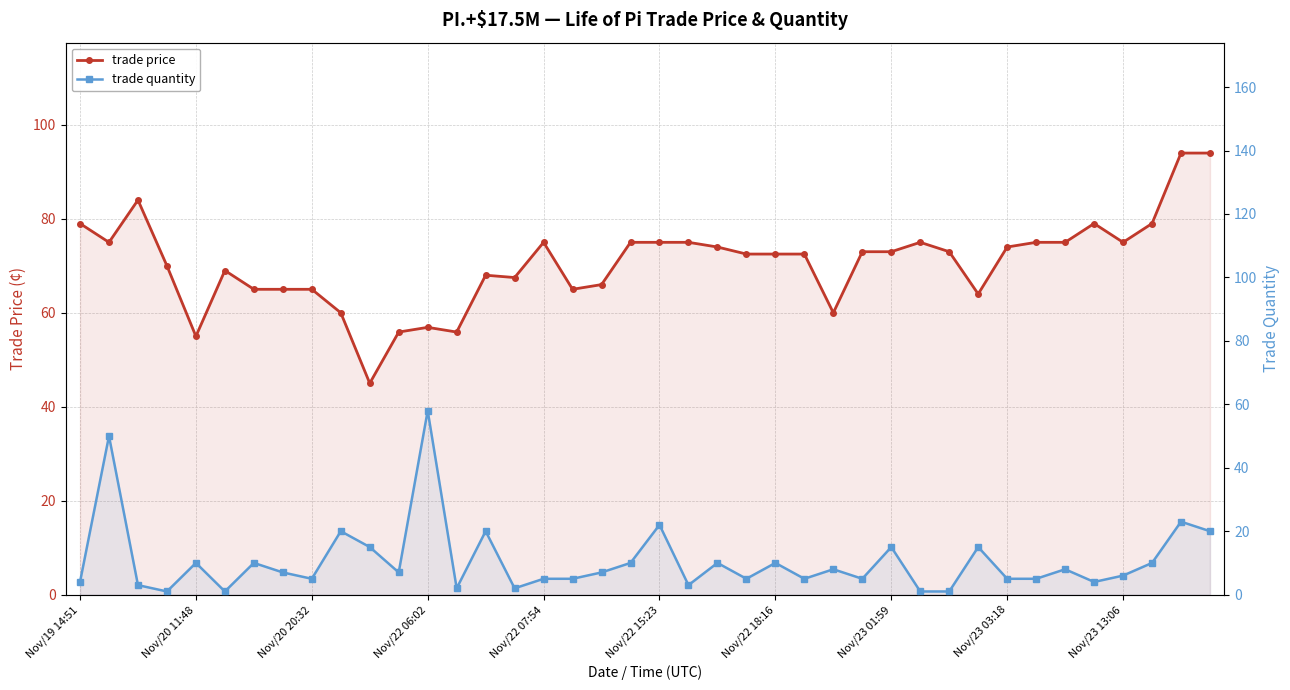

Which series ends up on top after the final intersection of trade quantity and trade price?

trade price